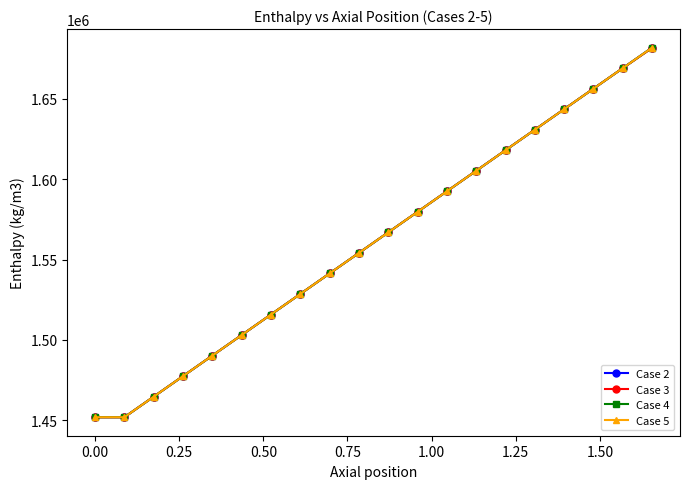

True or false: Case 2 has more than 2 interior local peaks.

False